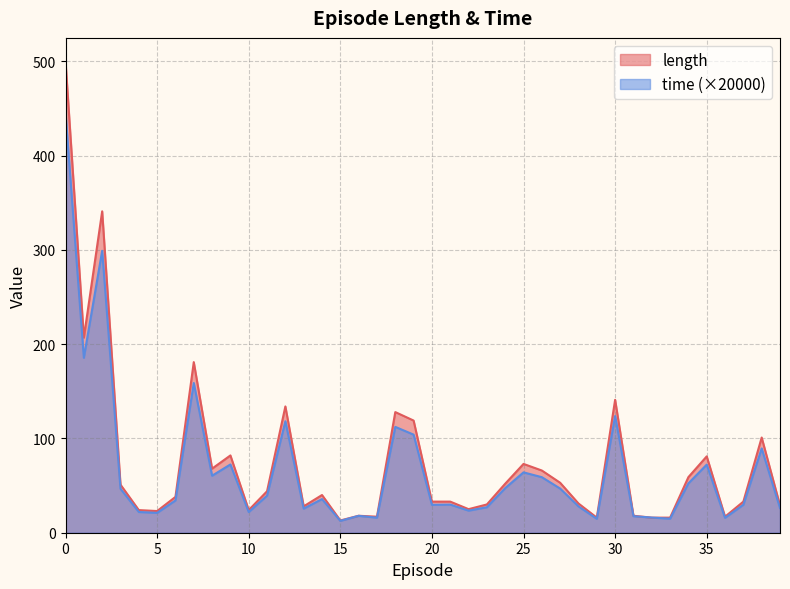

List the labels in order of time value, largest first.

0, 2, 1, 7, 30, 12, 18, 19, 38, 9, 35, 25, 8, 26, 34, 24, 27, 3, 11, 14, 6, 21, 37, 20, 28, 23, 39, 13, 22, 4, 10, 5, 16, 31, 32, 17, 36, 33, 29, 15